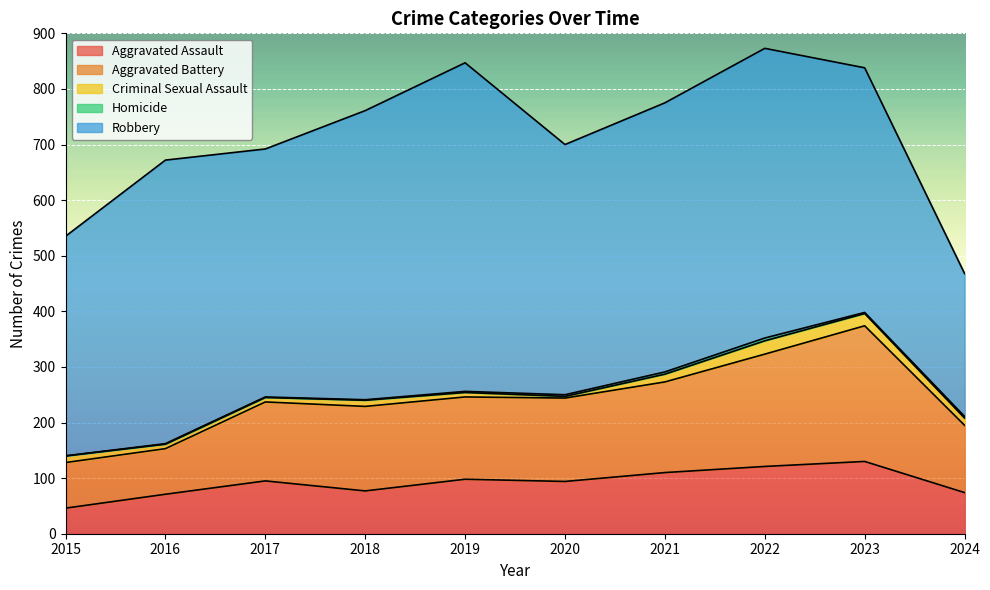

Which series changed the most between 2021 and 2024?

Robbery